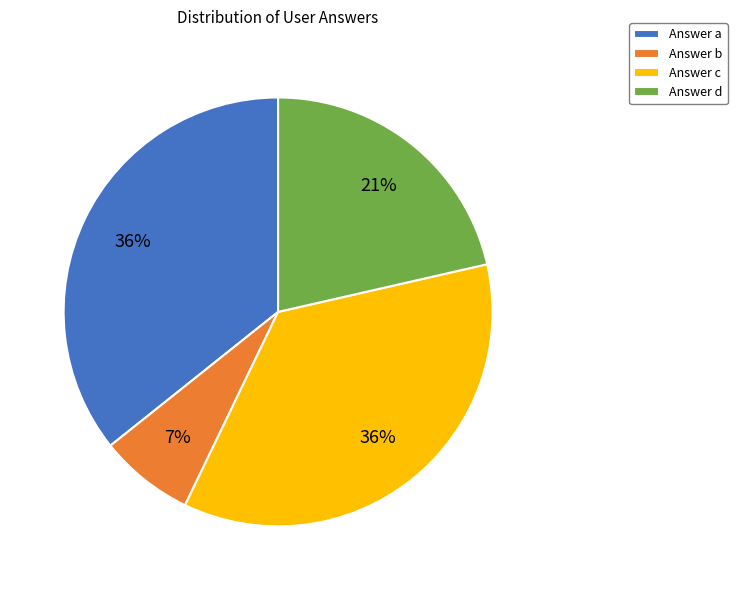

Is it true that Answer a is 36% of the pie?

True